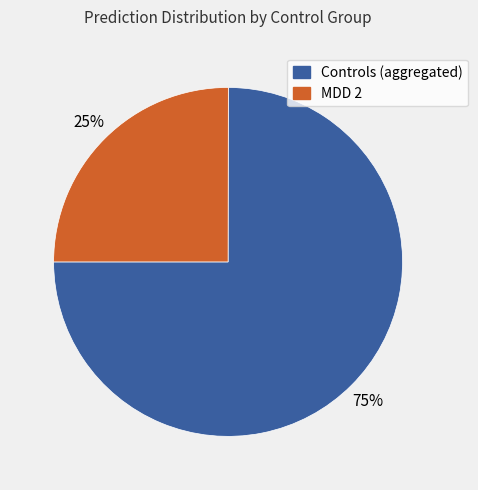

How many segments does this pie chart have?

2